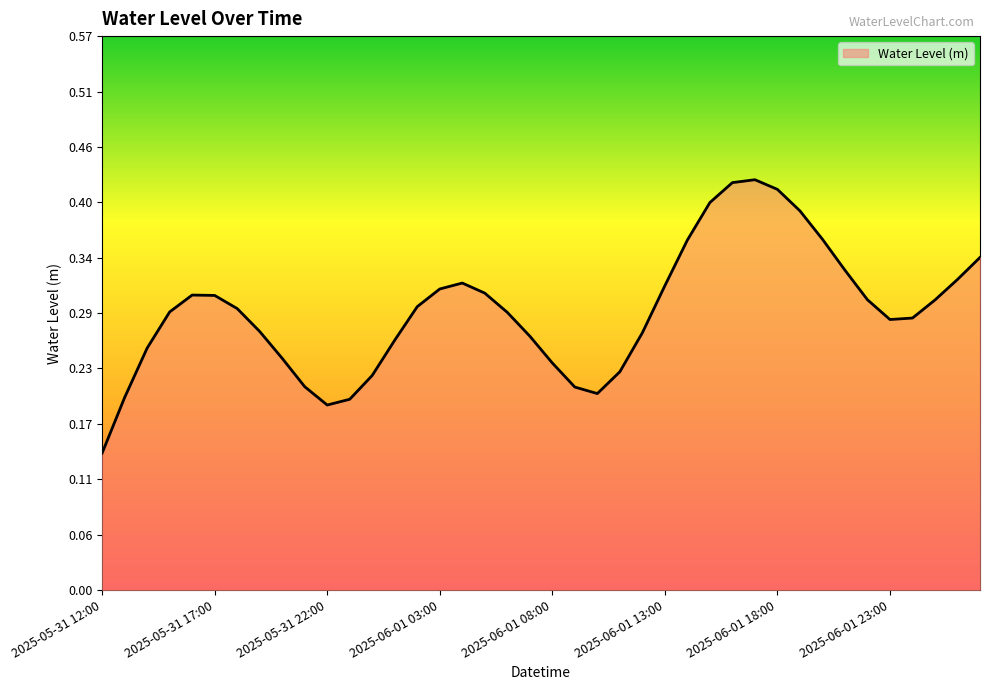

What is the value of the 22nd point from the left?

0.2